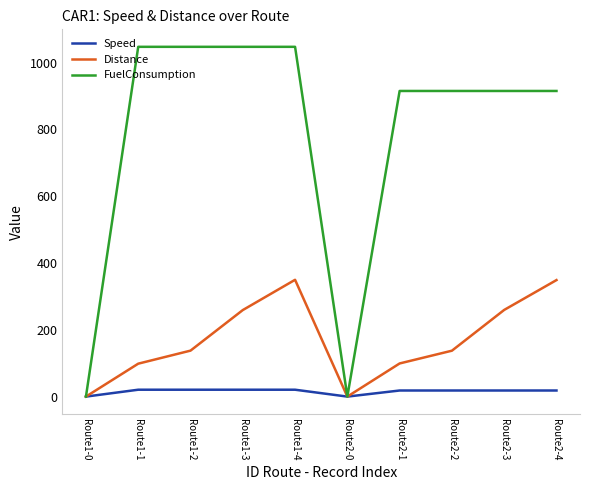

How many values in the Distance series exceed 137?

6